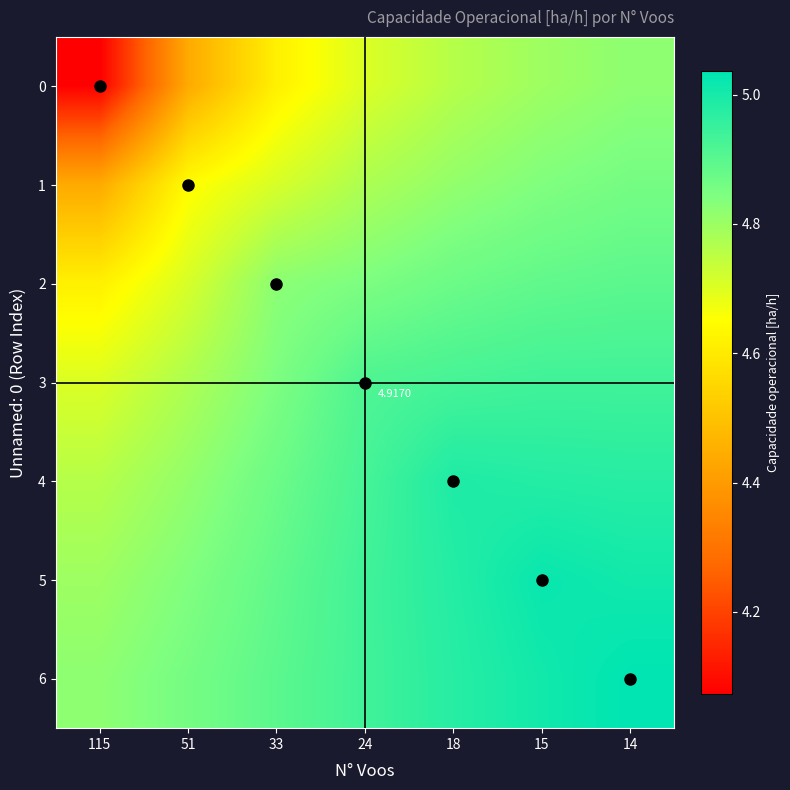

Between 24 and 33, which is larger?

24